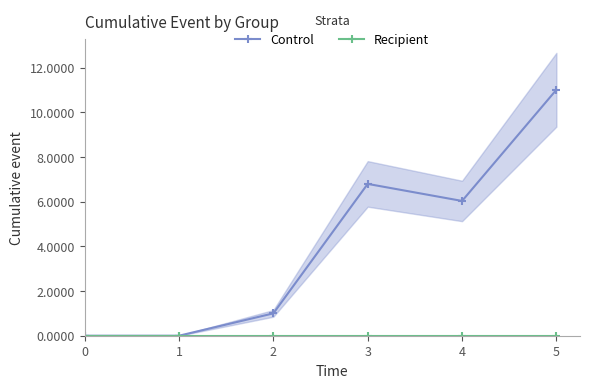

True or false: Recipient and Control intersect in this chart.

False